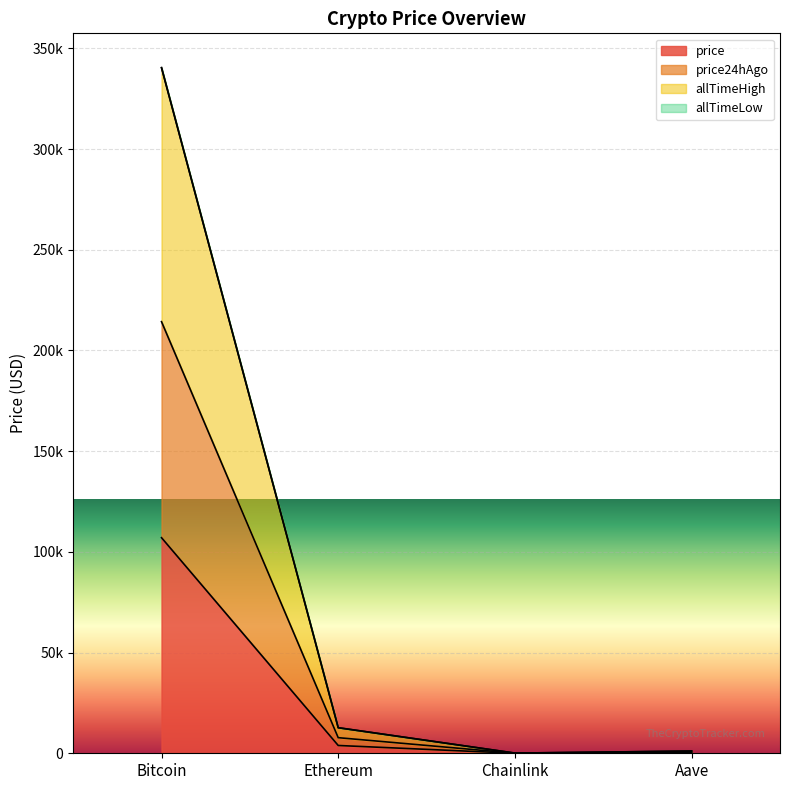

What is the difference between the allTimeHigh values at Aave and Ethereum?

11582.1